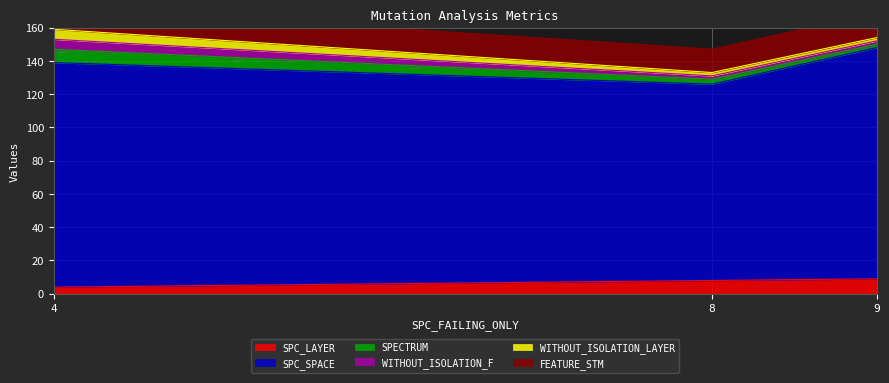

Does the chart display data point markers on the line(s)?

No